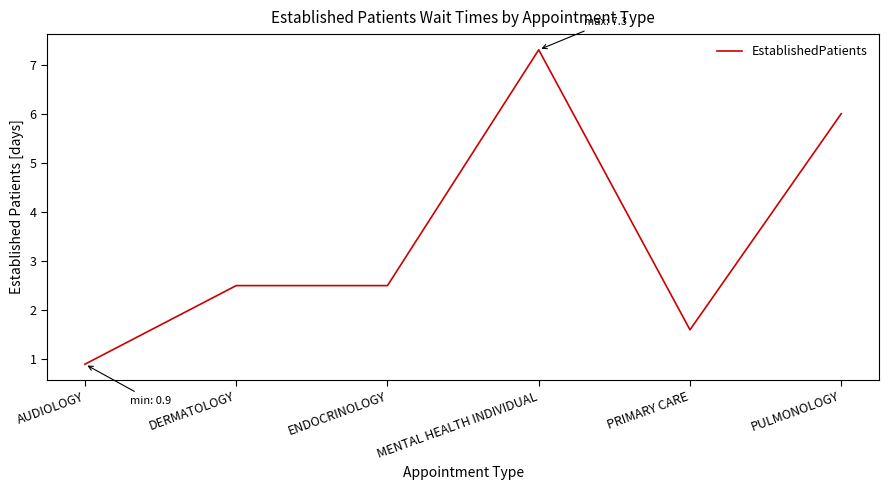

What is the maximum value shown in the chart?

7.3